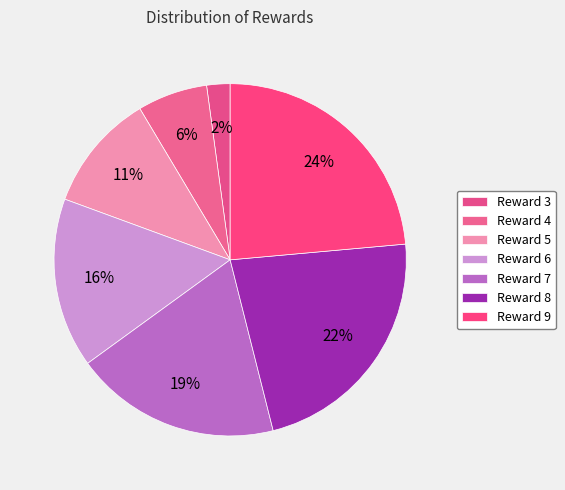

How many segments does this pie chart have?

7